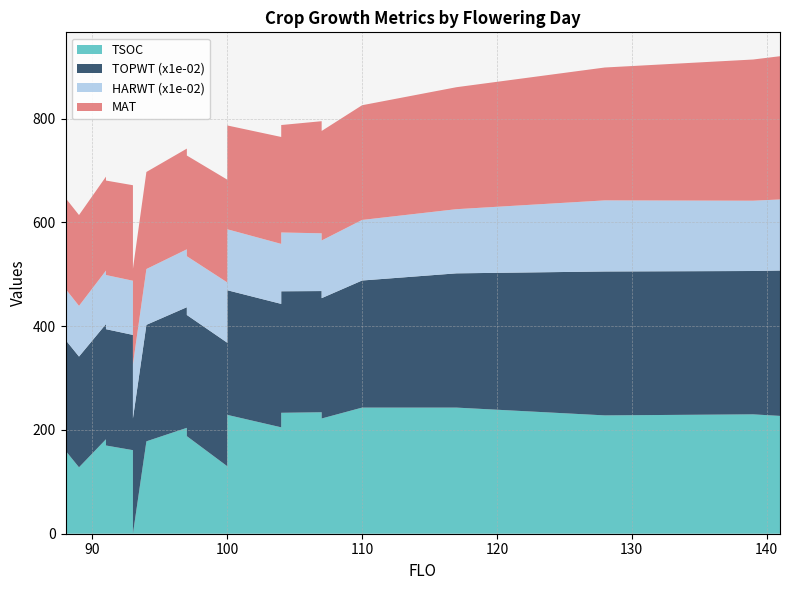

Reading left to right, list all the values displayed in this chart.

TSOC: 135	160	128	182	139	170	161	144	165	0	178	204	152	188	130	229	205	233	234	222	243	243	228	230	227
TOPWT: 21343	21343	21335	22196	22411	22411	22204	22204	22204	22204	22444	23243	23346	23346	23793	24014	23782	23410	23354	23188	24486	25867	27726	27618	28010
HARWT: 9834	9834	9766	10303	10435	10435	10441	10441	10441	10441	10756	11158	11322	11322	11622	11747	11561	11332	11128	11111	11672	12364	13700	13547	13693
MAT: 175	175	175	181	182	182	184	184	184	184	187	194	194	194	198	200	206	207	216	211	221	235	256	272	276